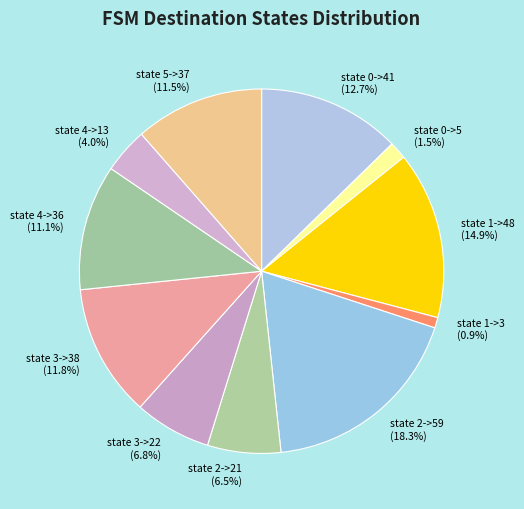

What is the ratio of the value at state 4->36 (11.1%) to the value at state 4->13 (4.0%)?

2.8